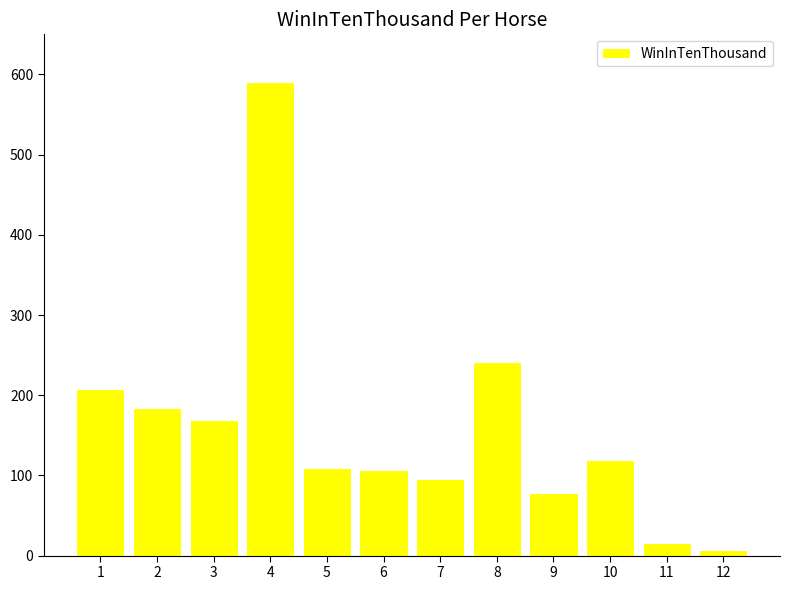

The value at 7 is 57. True or false?

False